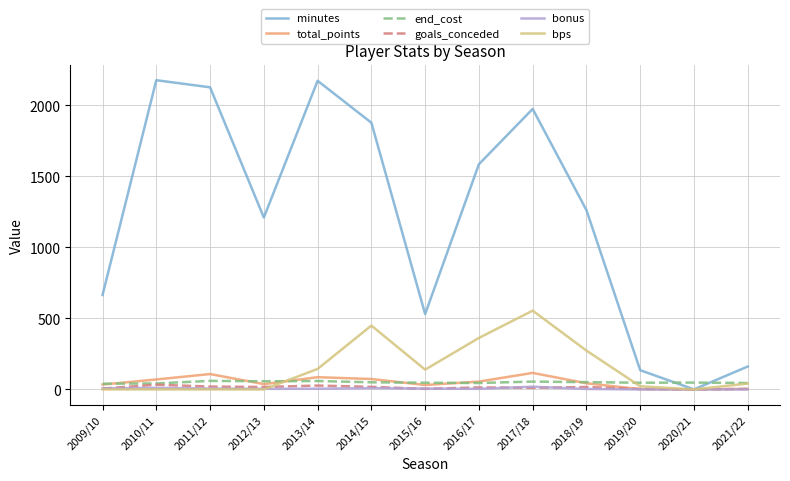

Which series changed the most between 2017/18 and 2021/22?

minutes